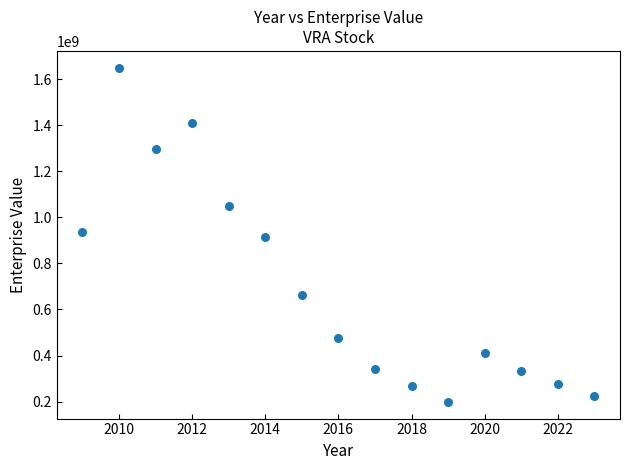

How many data points are displayed?

15